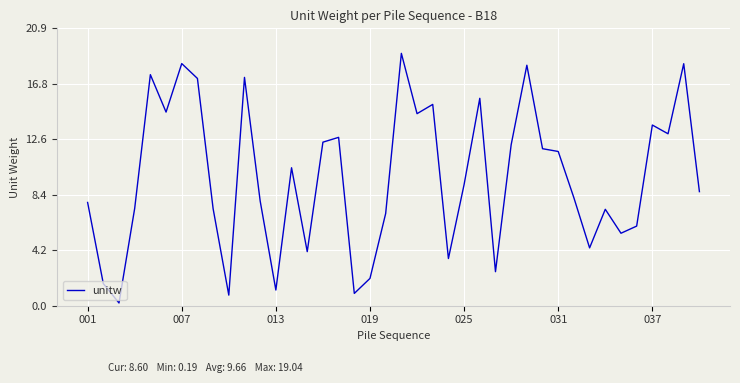

What is the maximum value shown in the chart?

19.0